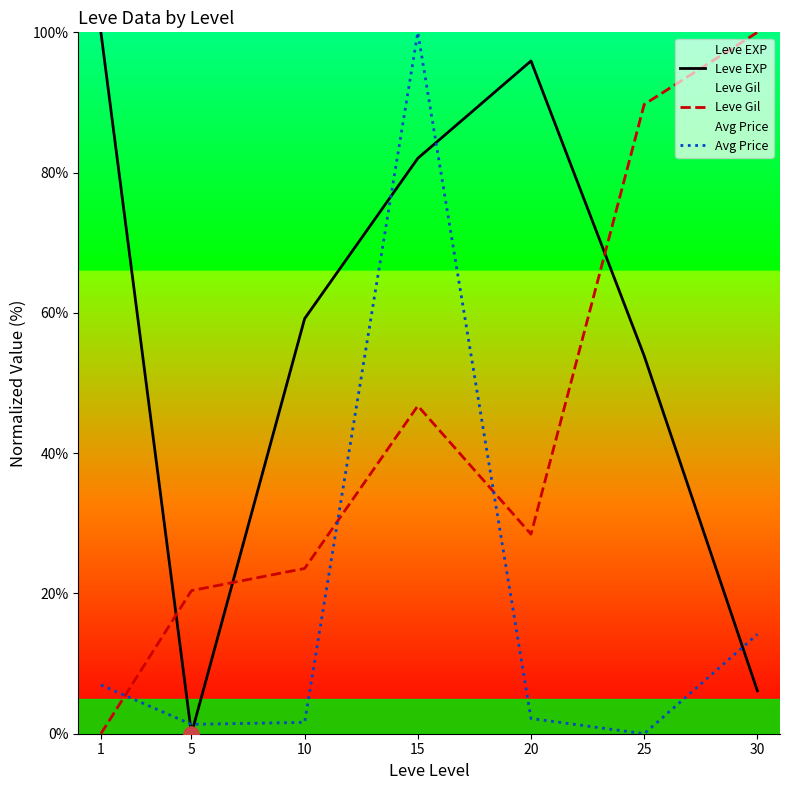

Which series reaches the minimum Y coordinate?

Leve EXP